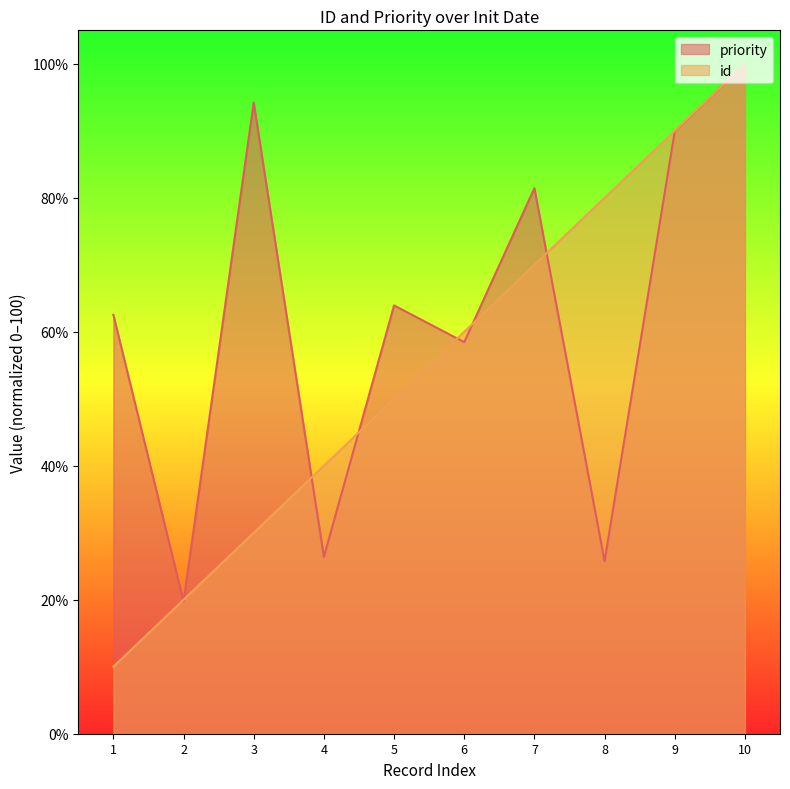

At which category is the sum across all series the highest?

10